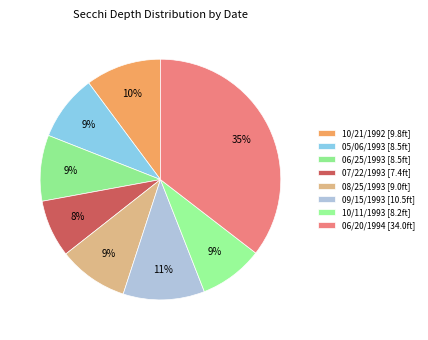

Rank the categories by value from highest to lowest.

06/20/1994, 09/15/1993, 10/21/1992, 08/25/1993, 05/06/1993, 06/25/1993, 10/11/1993, 07/22/1993